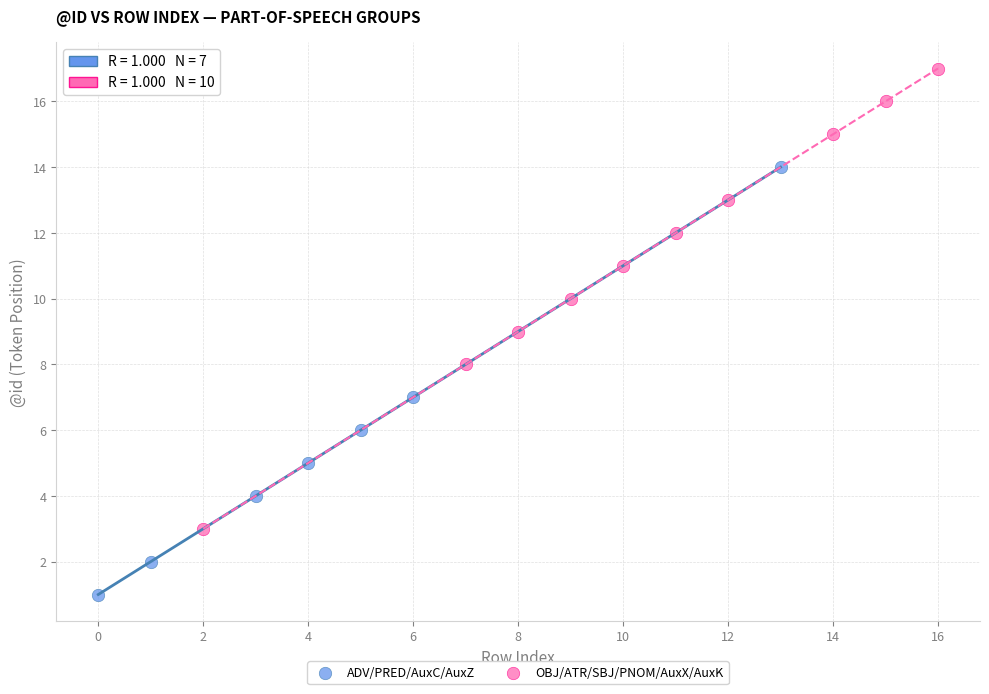

Which series contains the lowest Y value?

ADV/PRED/AuxC/AuxZ